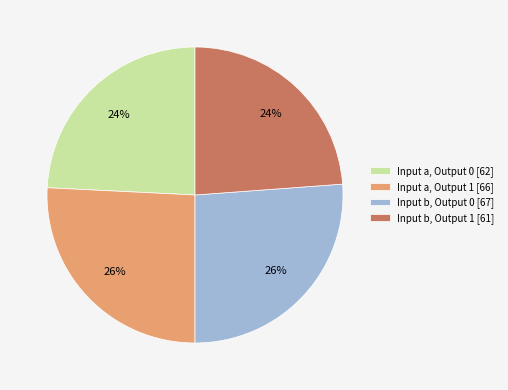

To the nearest percent, what is the combined percentage of Input a, Output 1 [66] and Input b, Output 1 [61]?

50%